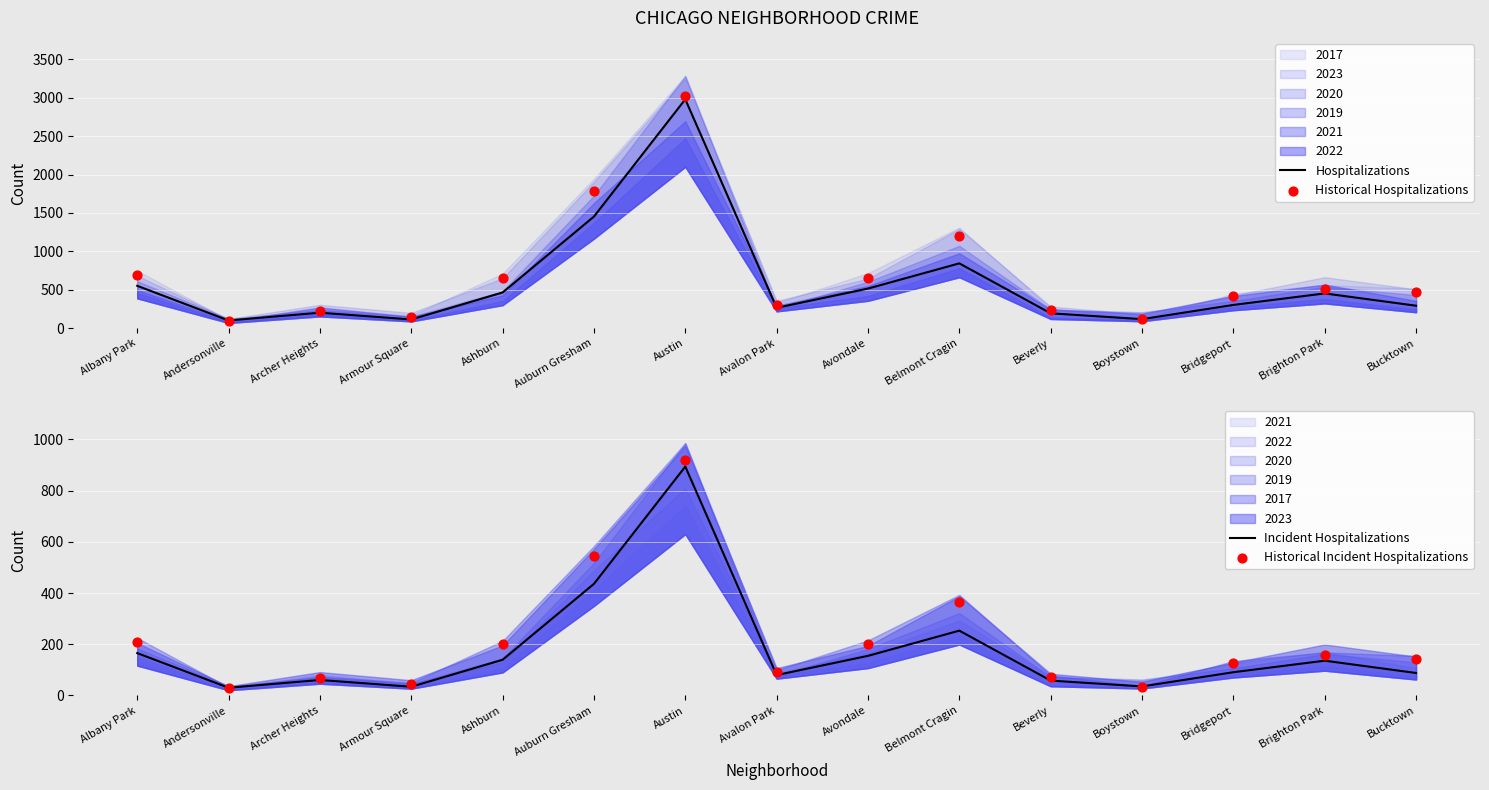

Which series reaches the minimum Y coordinate?

Historical Incident Hospitalizations